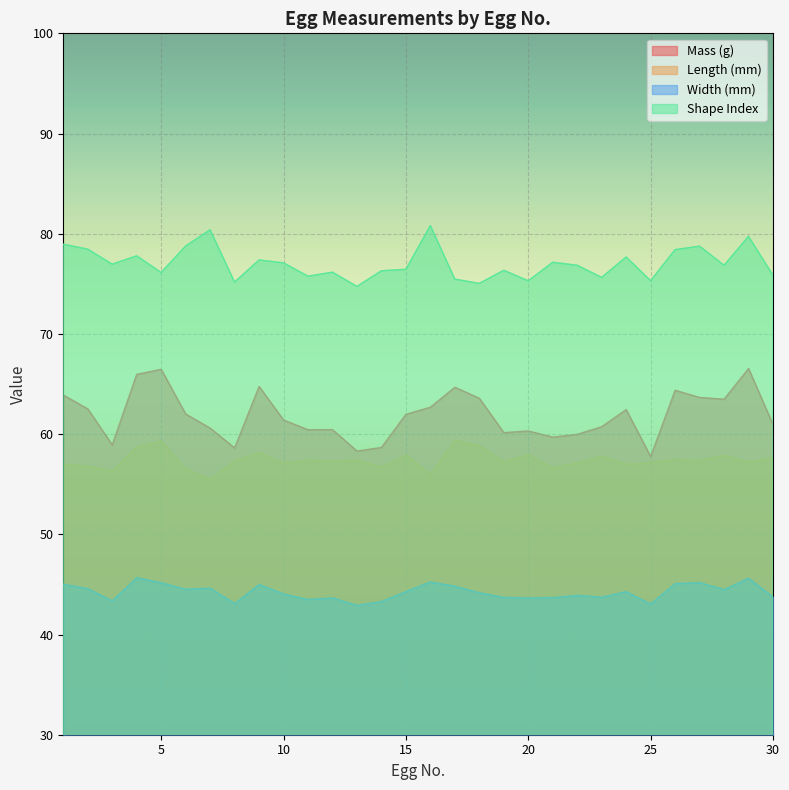

At which label is Mass (g) closest to 62?

6